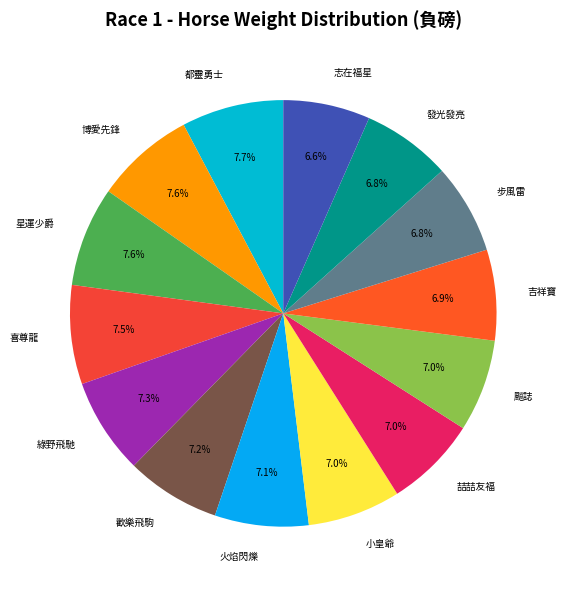

To the nearest percent, what portion does 博愛先鋒 represent?

8%